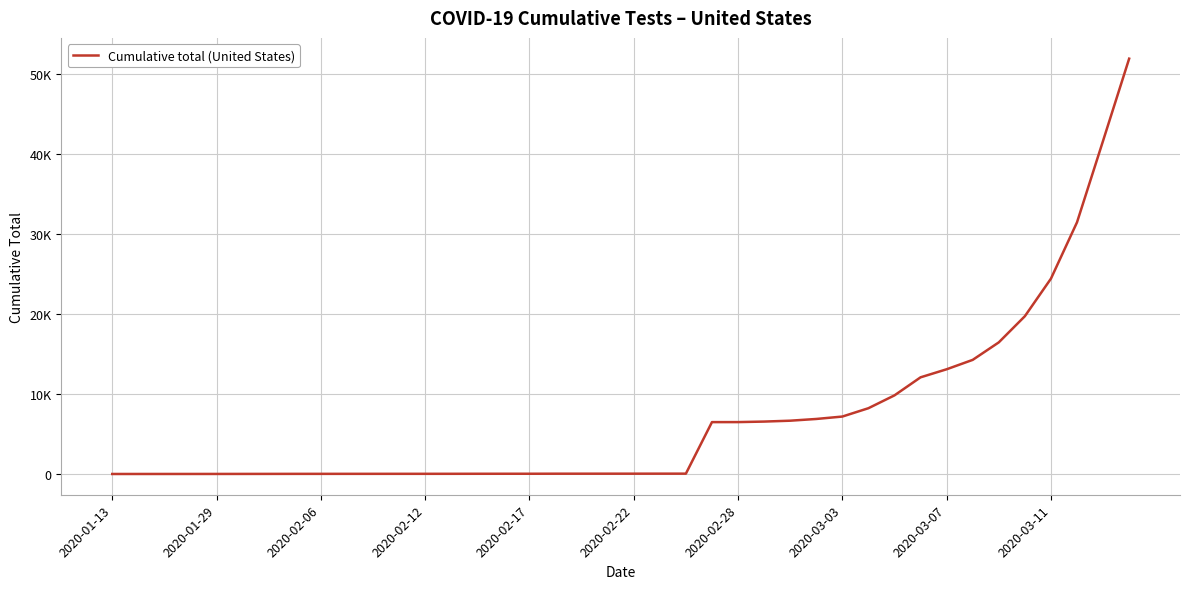

What is the greatest value displayed?

51953